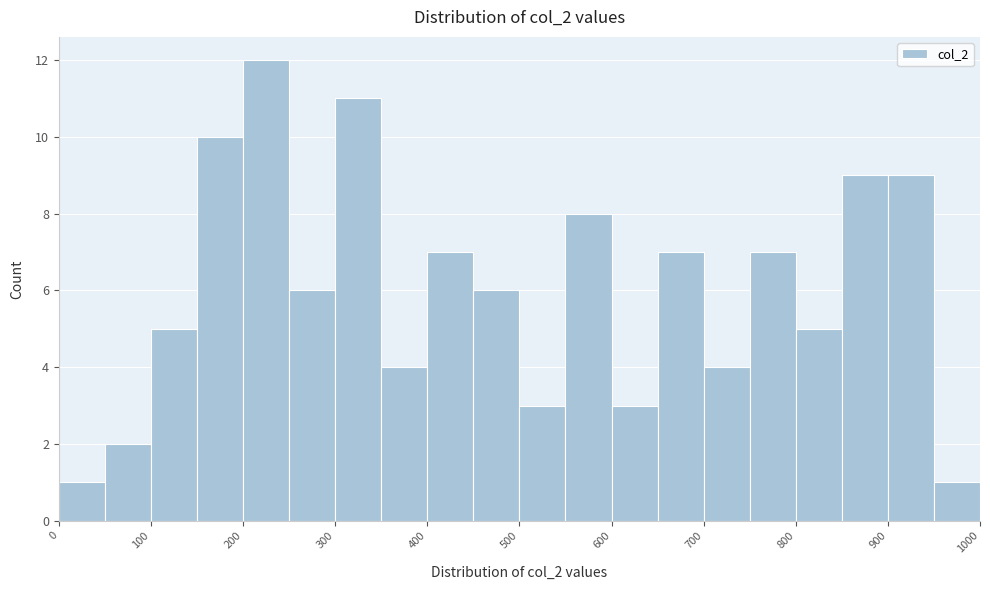

What is the height of the bar covering 900 to 950 on the x-axis? The values are not printed on the chart, so give them approximately, as read against the axis.

9